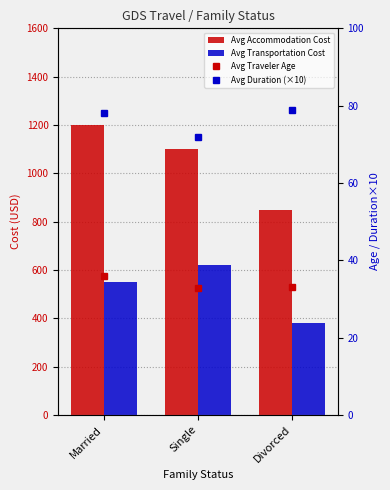

At how many categories does at least one series exceed 1165?

1